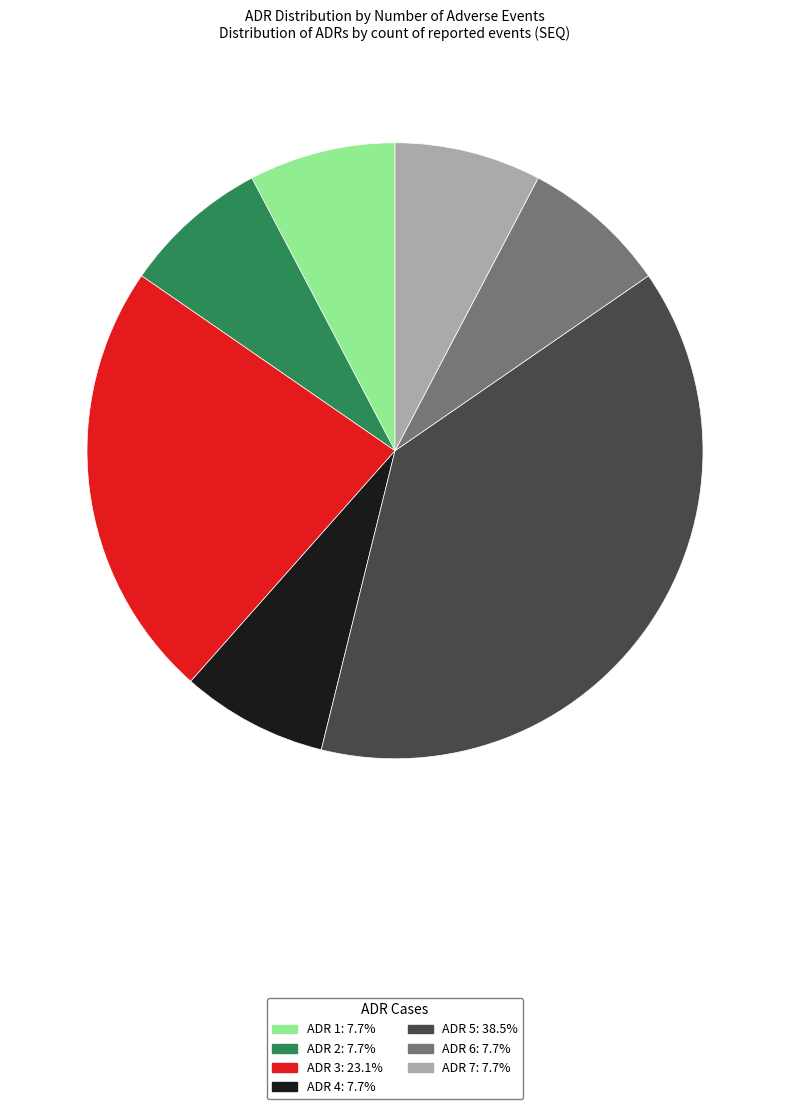

Is the sum of ADR 6 and ADR 2 greater than half?

No